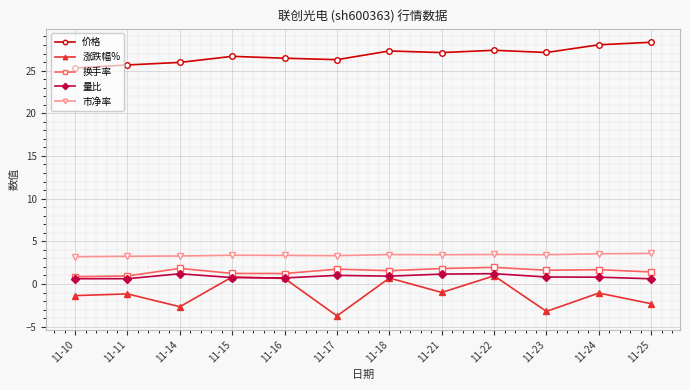

Is it true that 量比 equals 0.8 at 11-15?

True